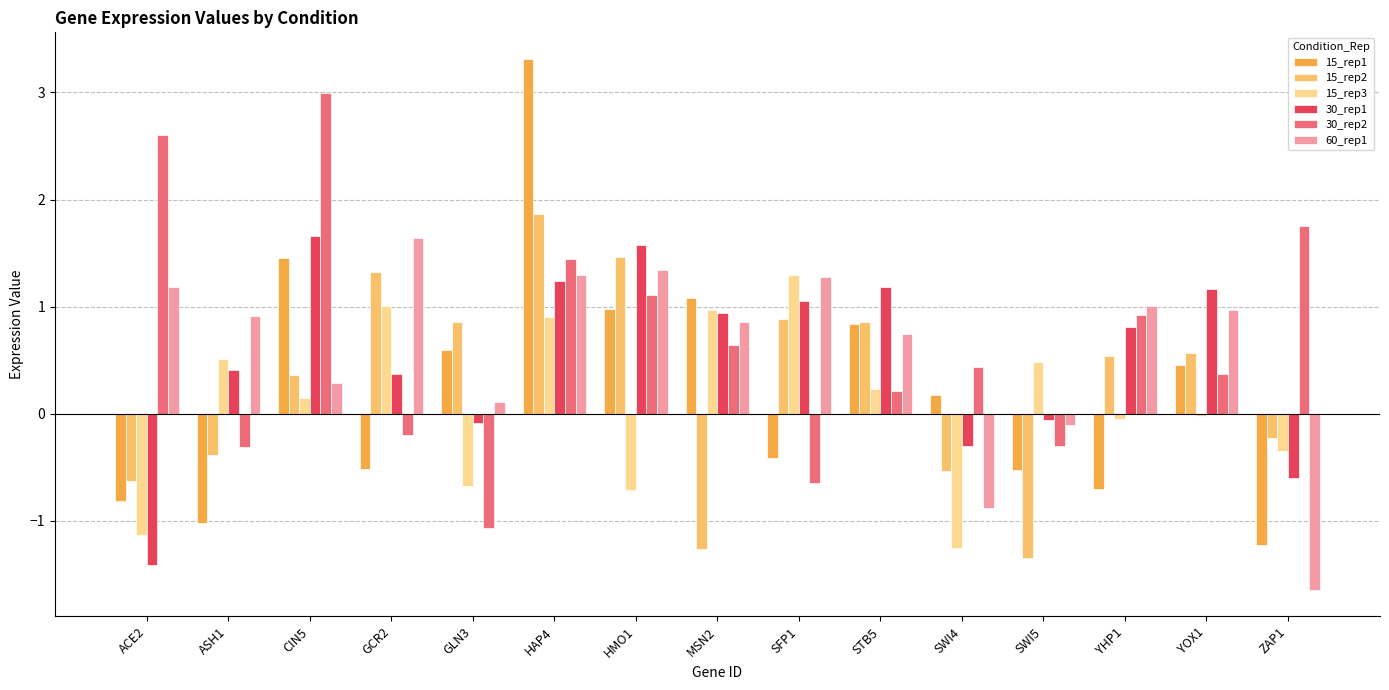

Where does the 15_rep2 series first go above 0?

CIN5